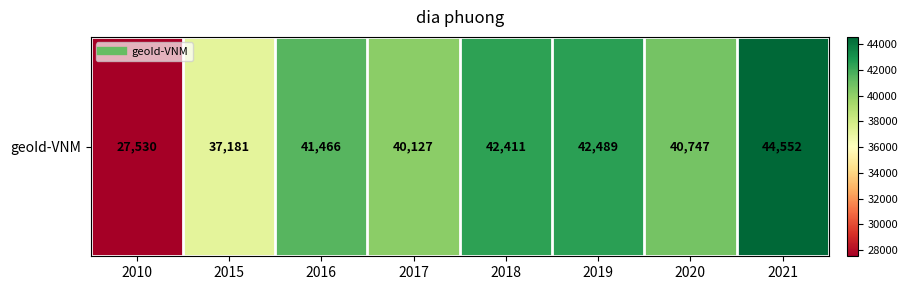

What is the average value?

39563